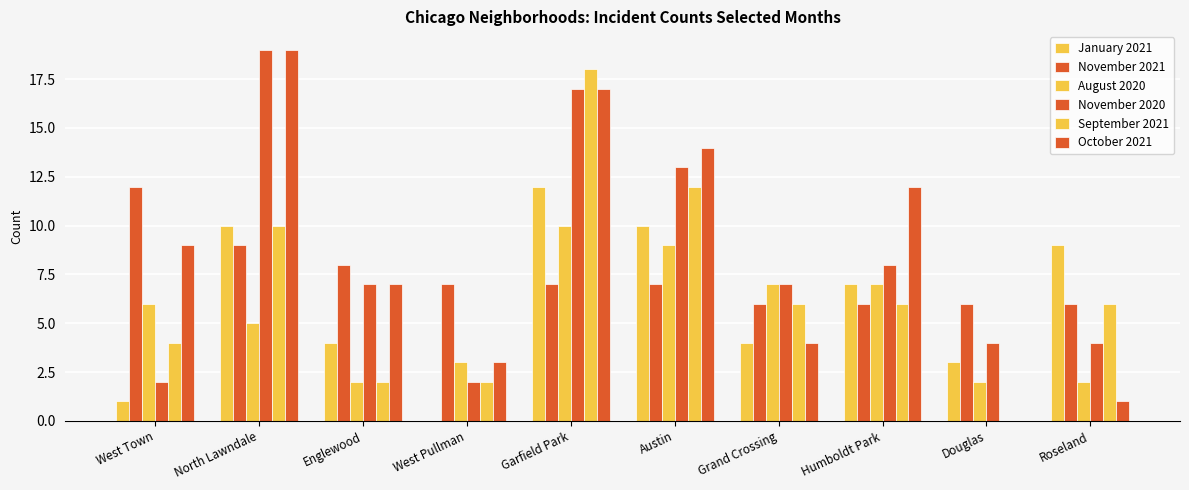

At which label does November 2021 reach its minimum?

Grand Crossing